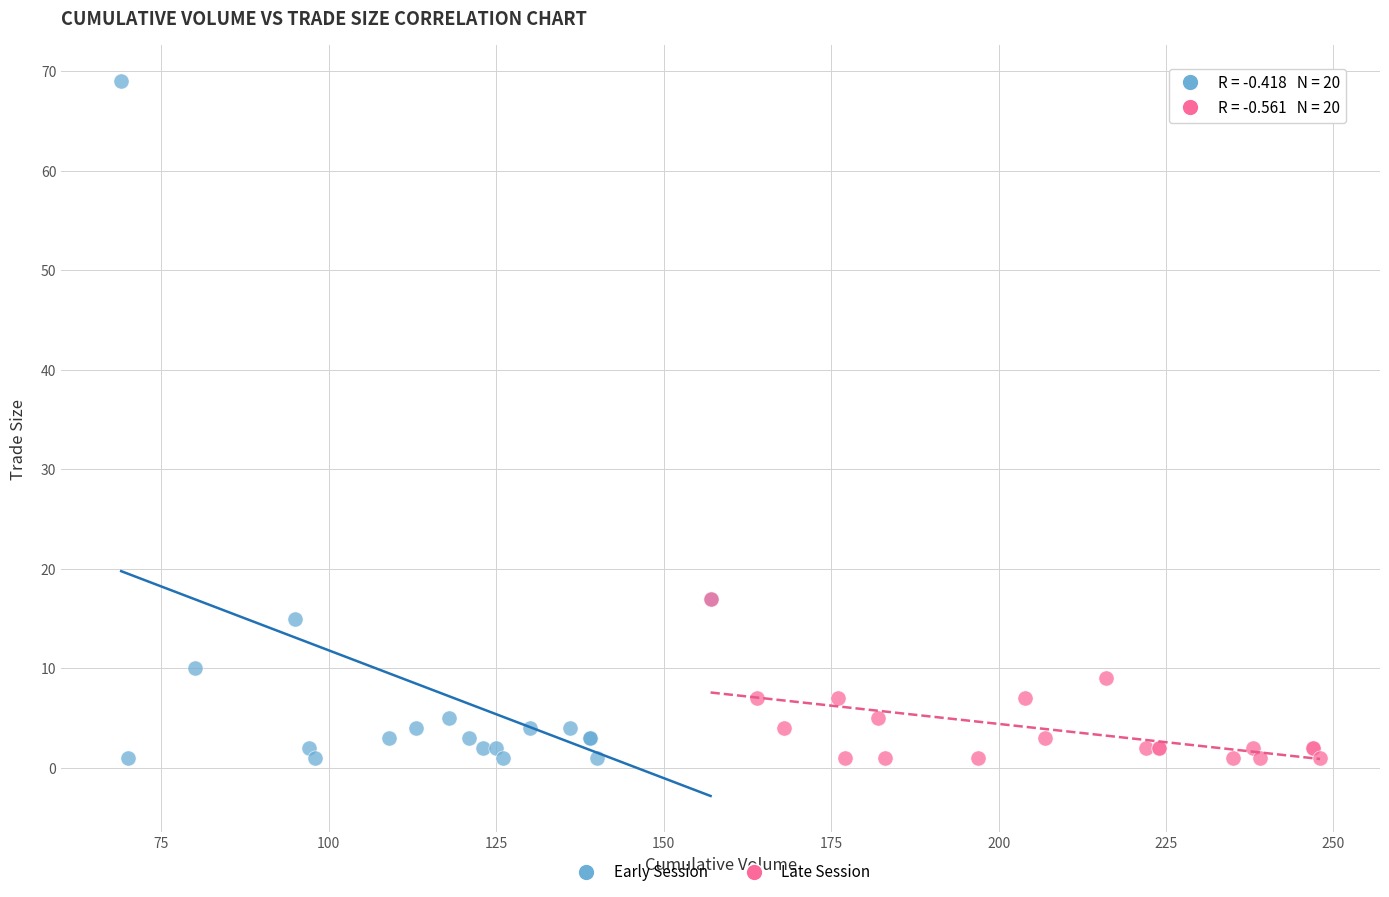

Which series reaches the maximum Y coordinate?

Early Session